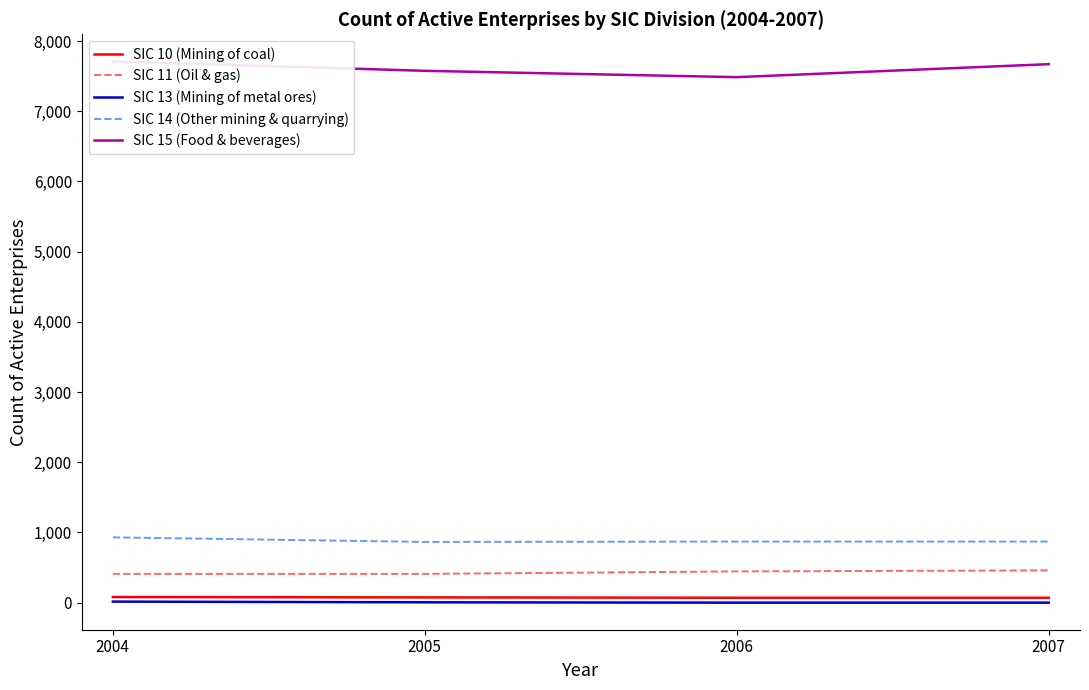

Does the chart have visible grid lines?

No